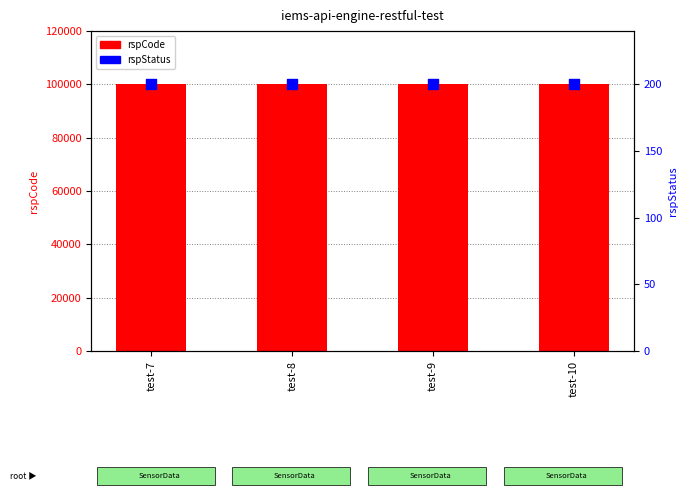

Which series has the largest total across all categories?

rspCode